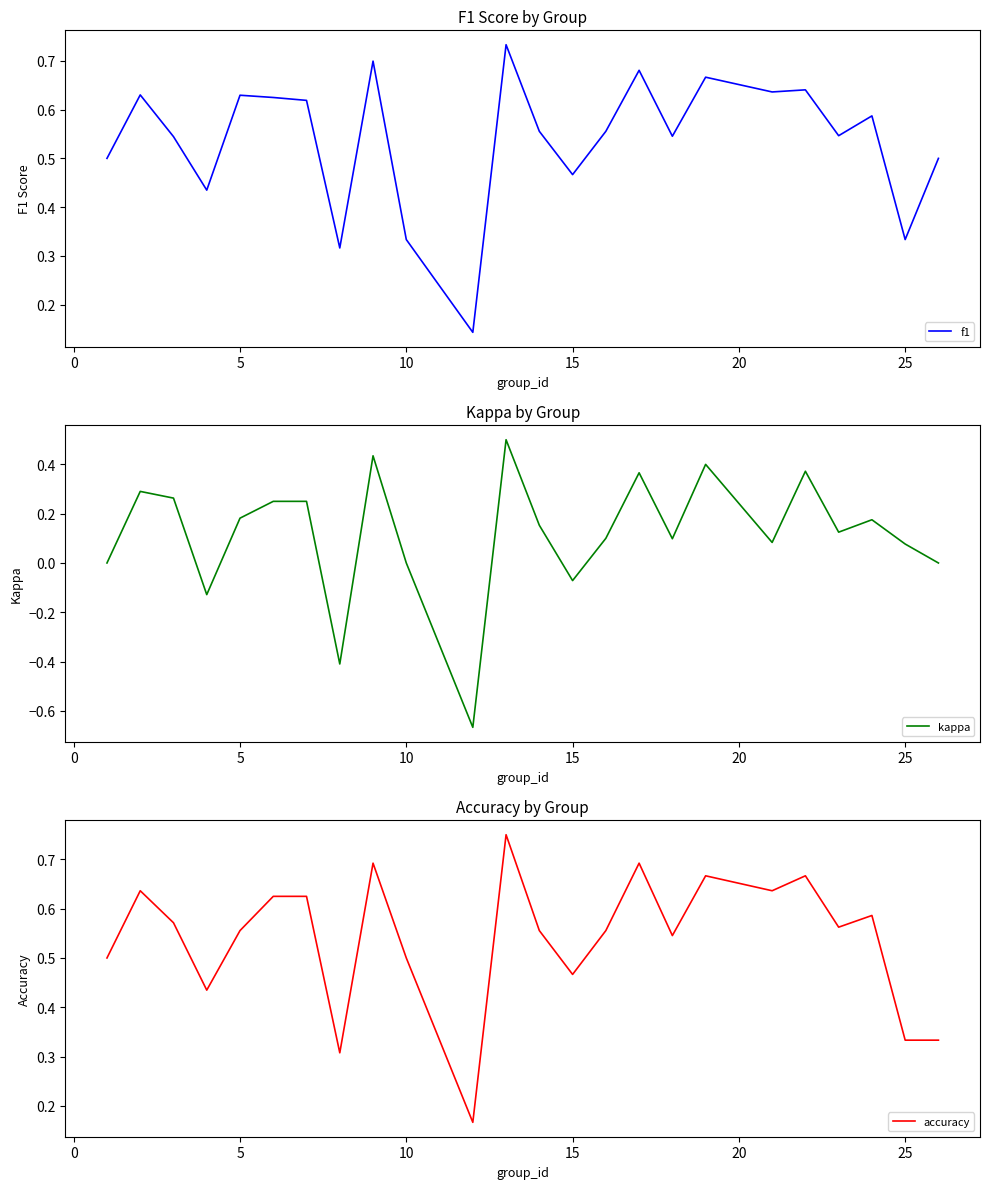

What is the sum of all accuracy values?

13.0